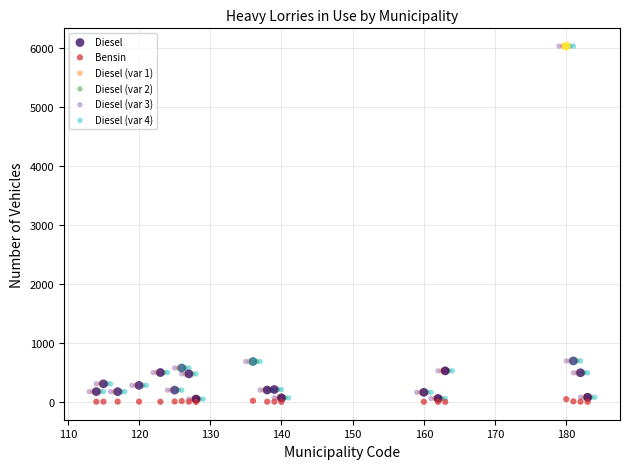

What are all the series names shown in the legend?

Diesel, Bensin, Diesel (var 1), Diesel (var 2), Diesel (var 3), Diesel (var 4)